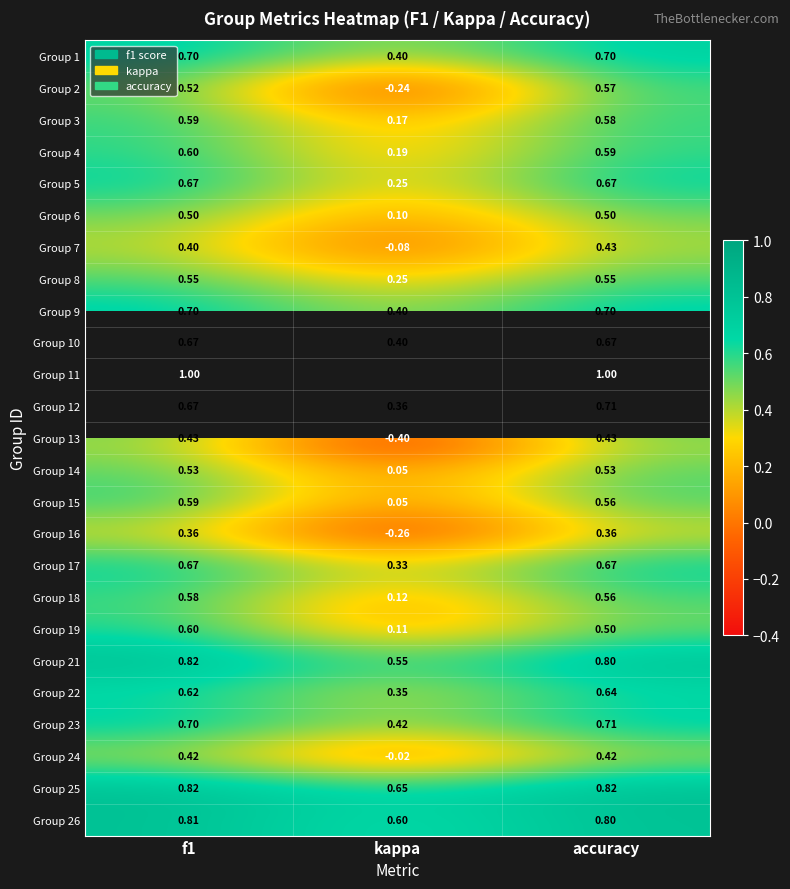

Is the value of Group 13 at kappa greater than the value of Group 16 at f1?

No